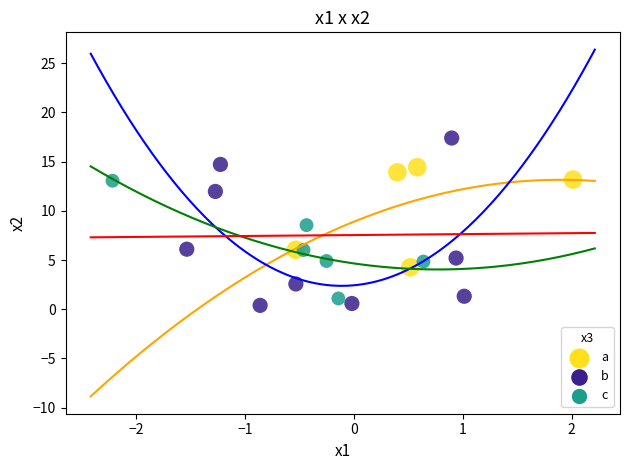

Which series has the widest spread of Y values?

b